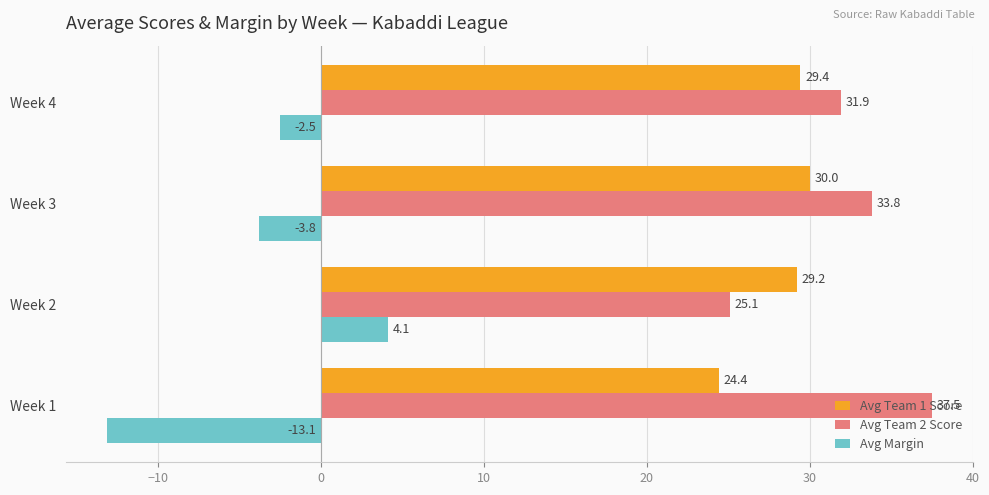

Is it true that Avg Margin equals -5.1 at Week 1?

False